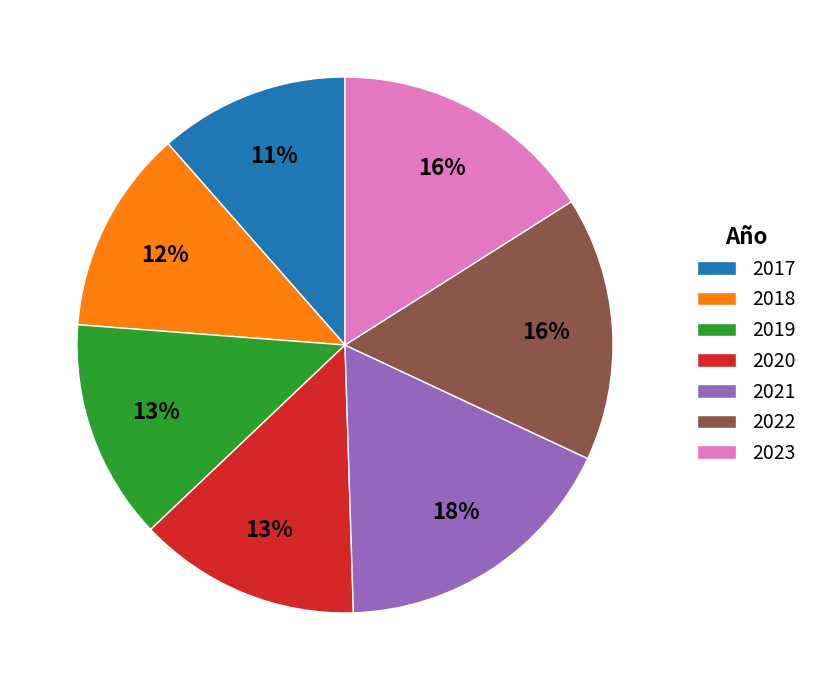

Which has a higher value, 2019 or 2022?

2022